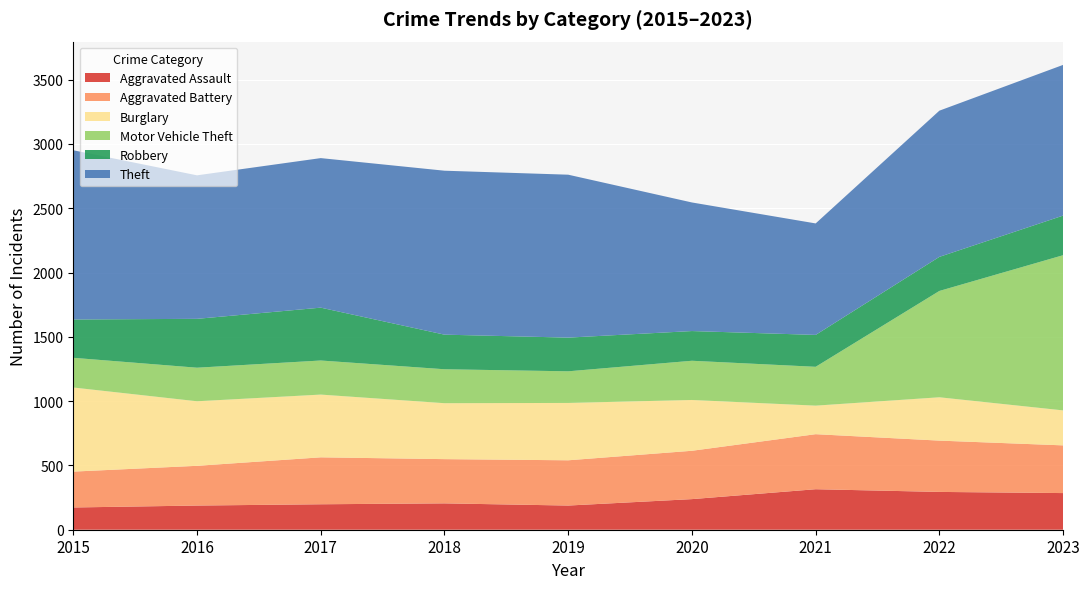

How many lines are shown in the chart?

6